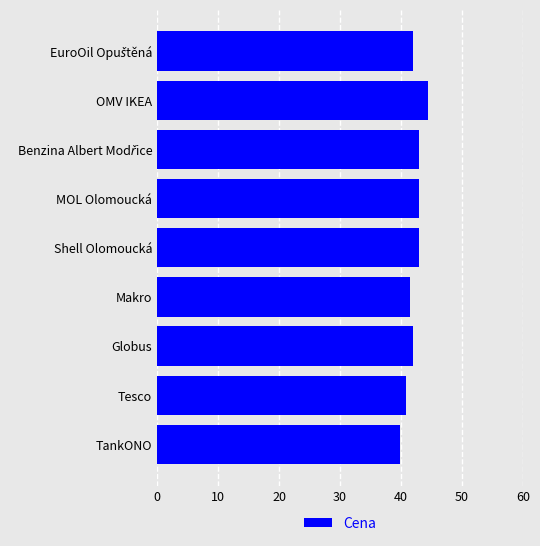

Reading bottom to top, list all the values displayed in this chart.

39.9	40.9	41.9	41.5	42.9	42.9	42.9	44.5	41.9